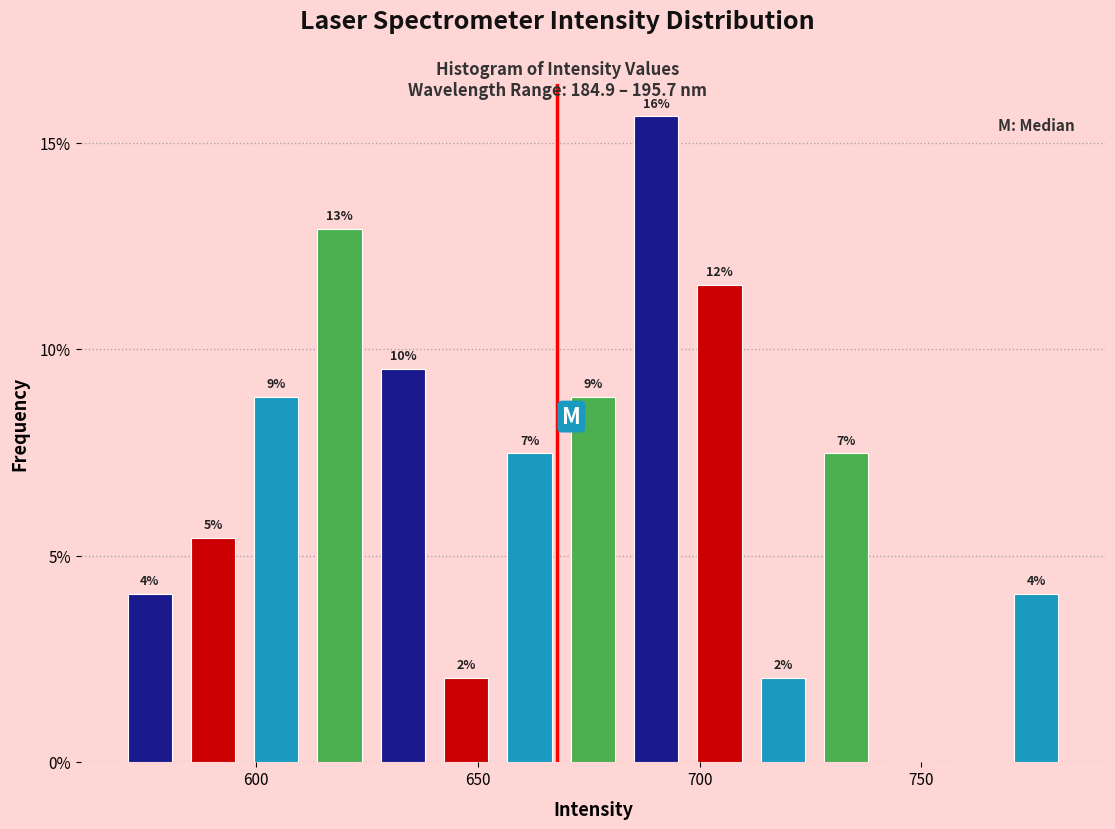

Around what value on the x-axis is the tallest bar? Give the approximate position of its centre, as read against the axis.

690